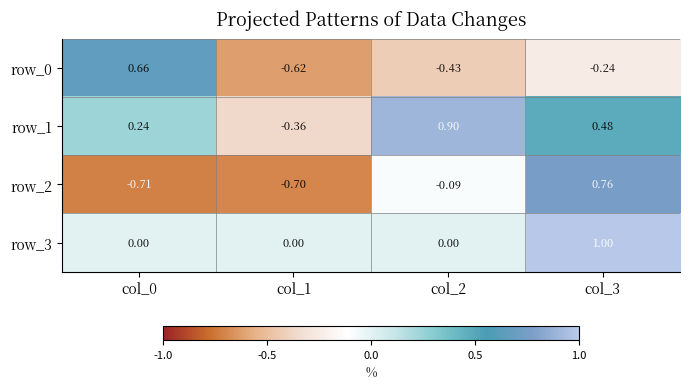

Which series has the widest spread of values?

row_2